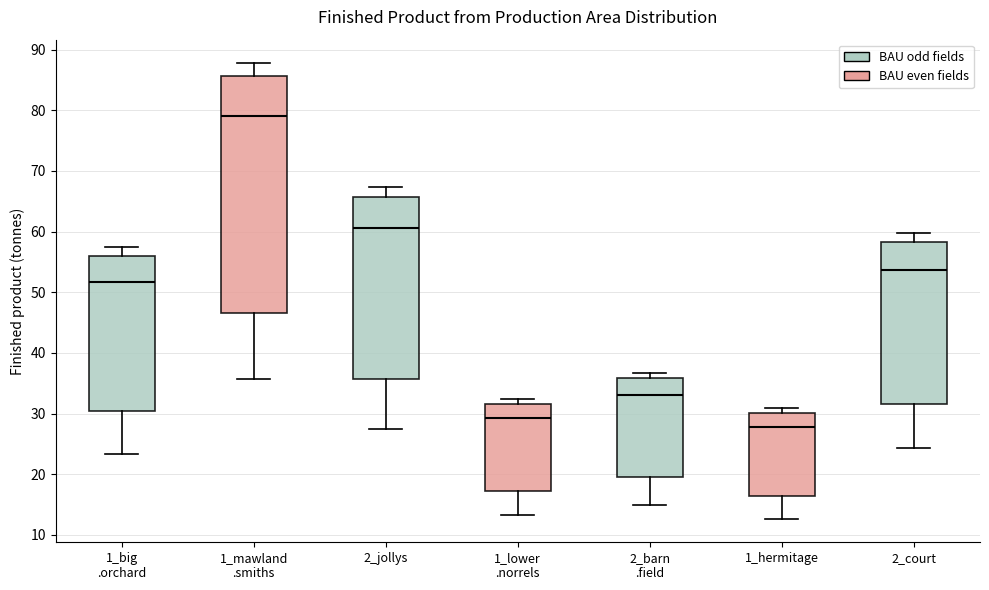

Reading left to right, transcribe this box plot: for each box, give where its median line is, the range the box spans, and where its two whiskers end, as read against the y-axis. The values are not printed on the chart, so give them approximately, as read against the axis.

1_big .orchard: median 52, box 30 to 56, whiskers 23 to 57
1_mawland .smiths: median 79, box 47 to 86, whiskers 36 to 88
2_jollys: median 61, box 36 to 66, whiskers 27 to 67
1_lower .norrels: median 29, box 17 to 32, whiskers 13 to 32 (just above the box's upper edge)
2_barn .field: median 33, box 19 to 36, whiskers 15 to 37
1_hermitage: median 28, box 16 to 30, whiskers 13 to 31
2_court: median 54, box 32 to 58, whiskers 24 to 60